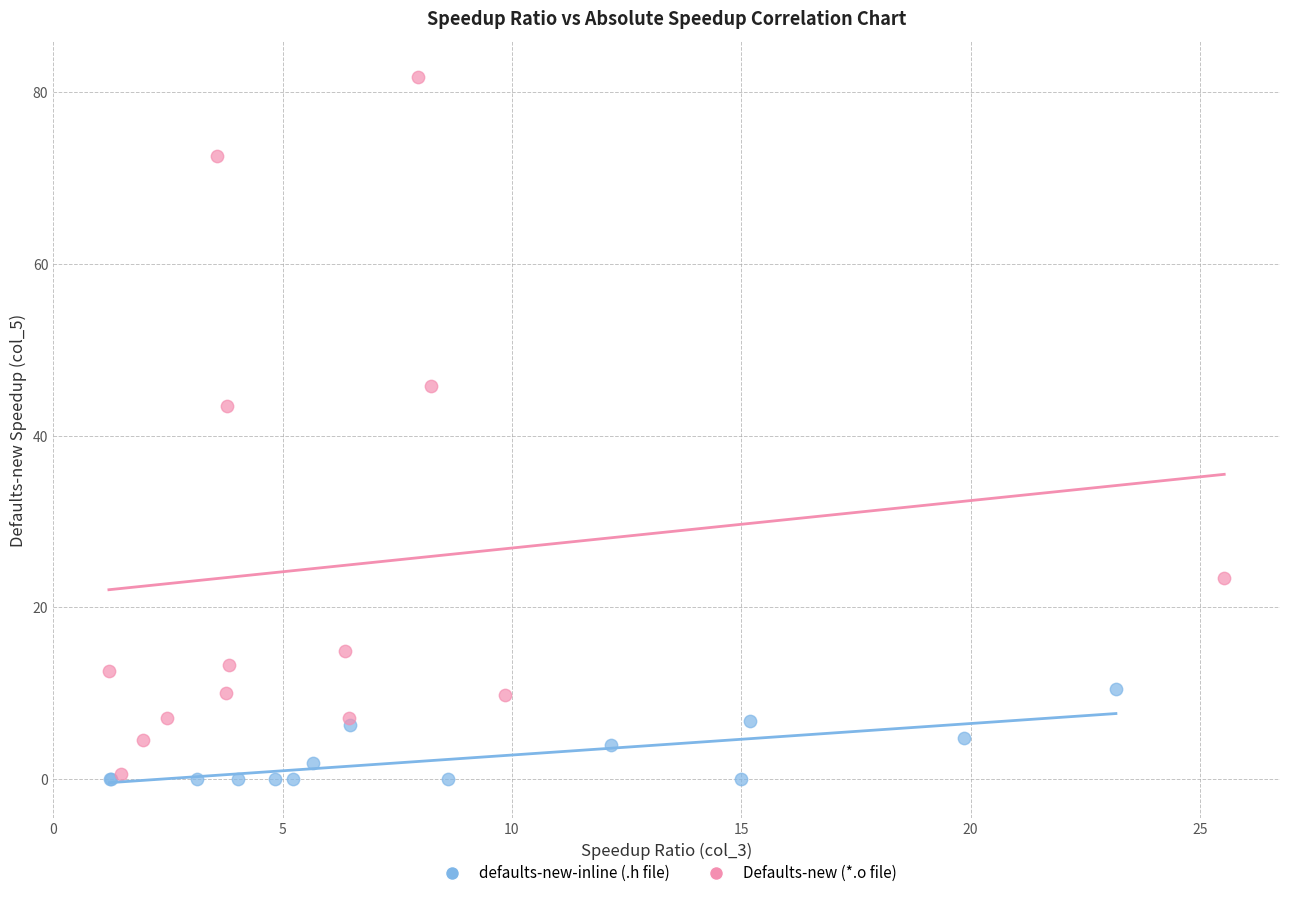

Which series reaches the maximum Y coordinate?

Defaults-new (*.o file)